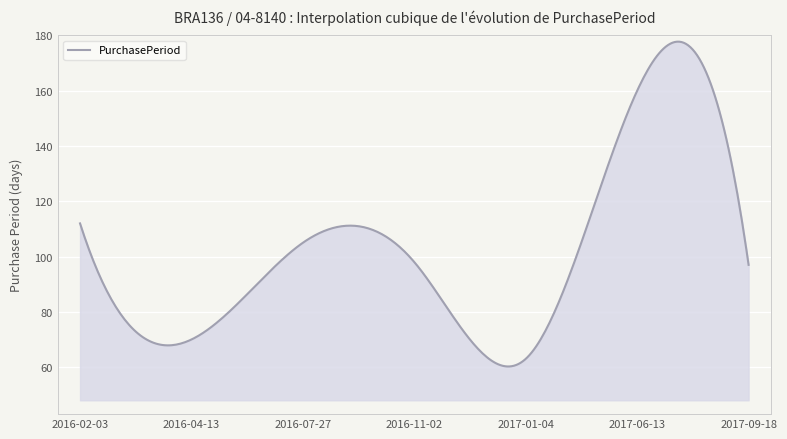

What is the greatest value displayed?

177.7